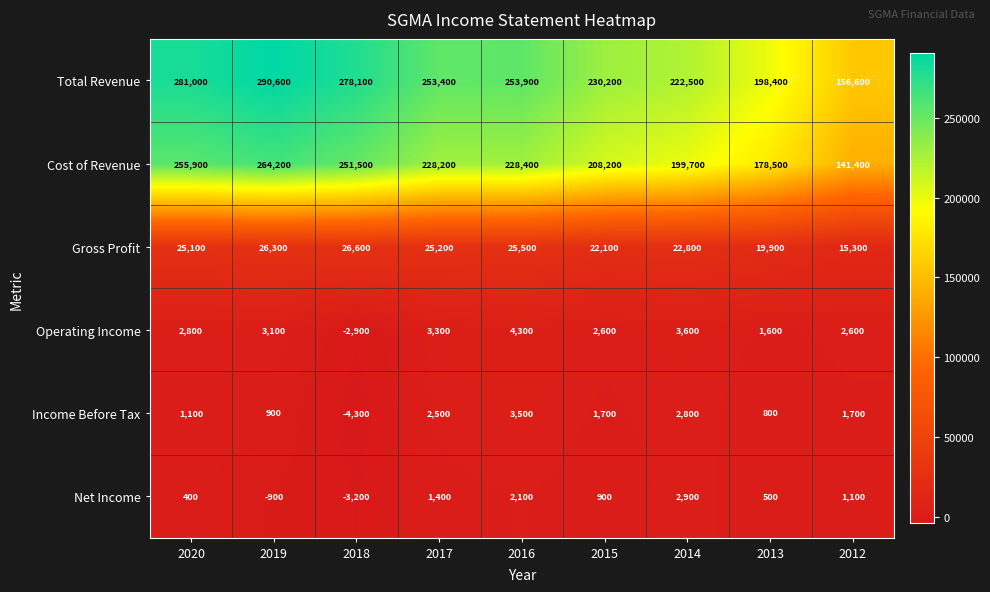

True or false: Operating Income has a value of 521 at 2012.

False